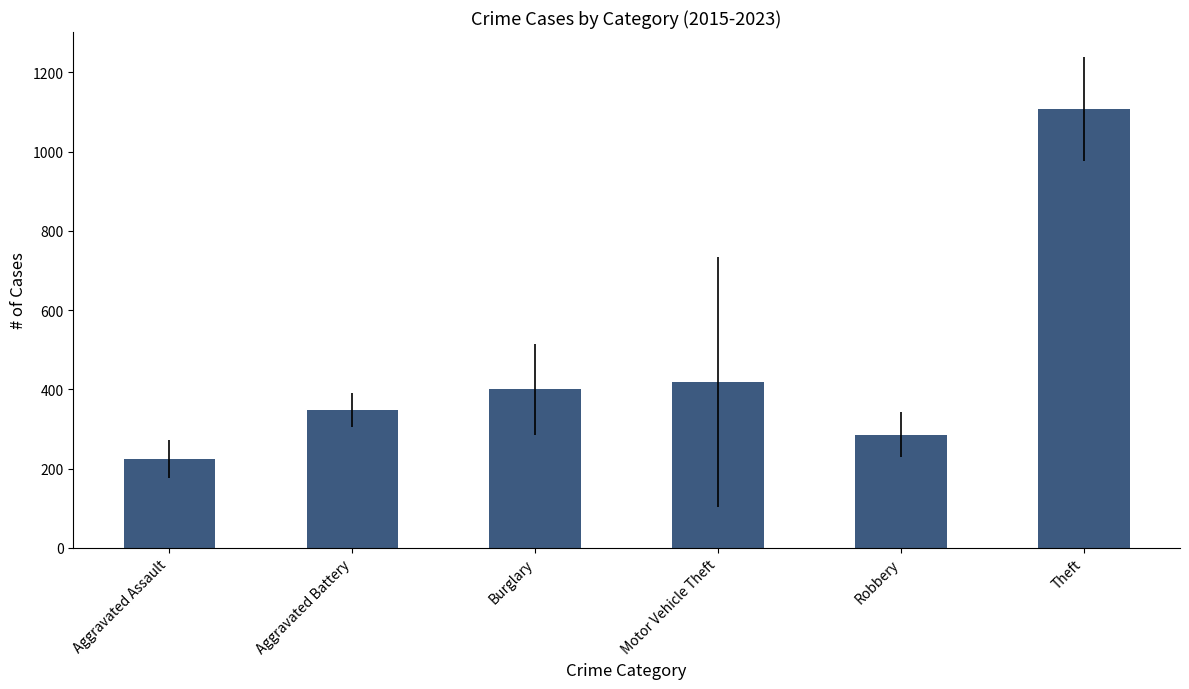

Does the chart contain stacked bars?

No